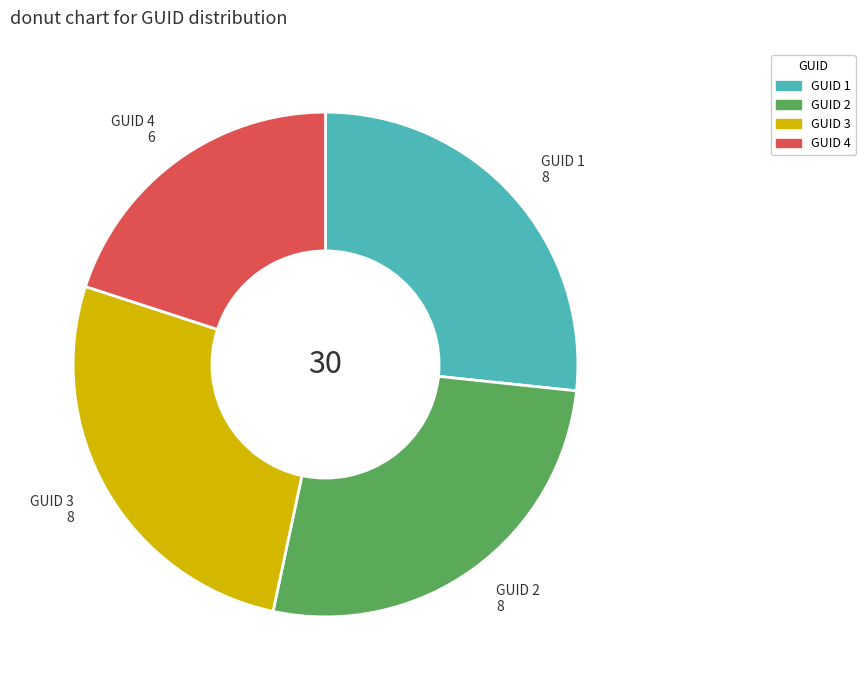

Is there any slice that represents more than half of the pie?

No